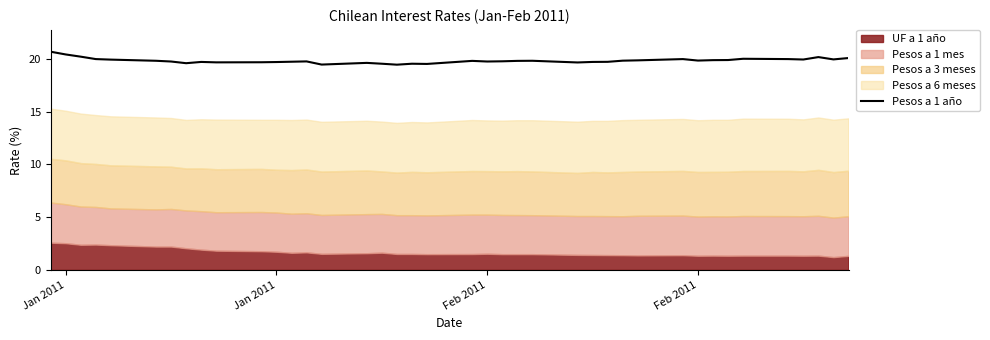

True or false: there are more than 0 points higher than both neighbors.

True